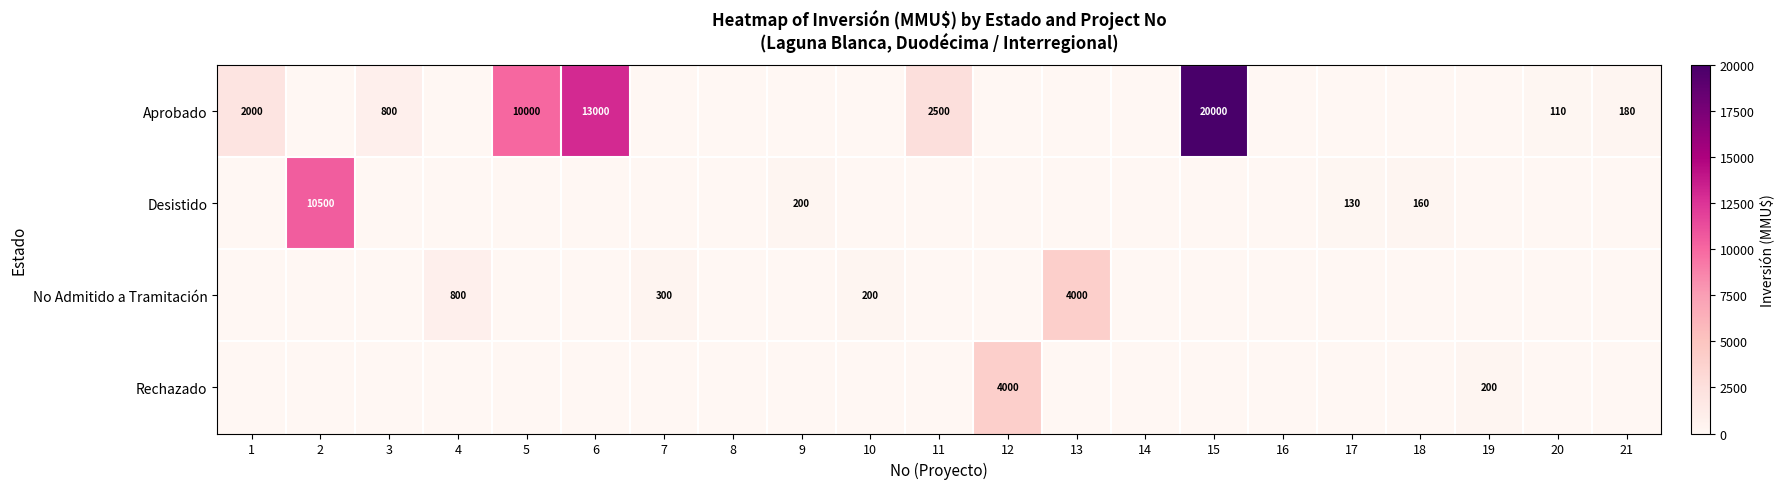

At which category is the sum across all series the highest?

15